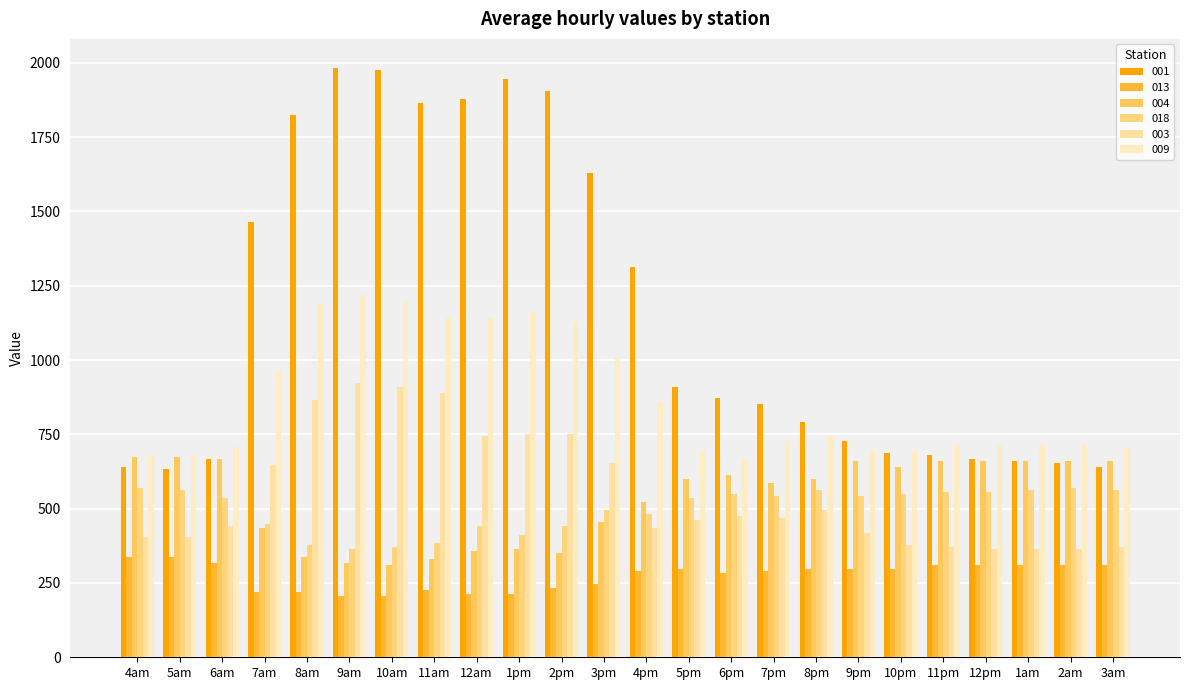

How many values in the 003 series are below 467?

12